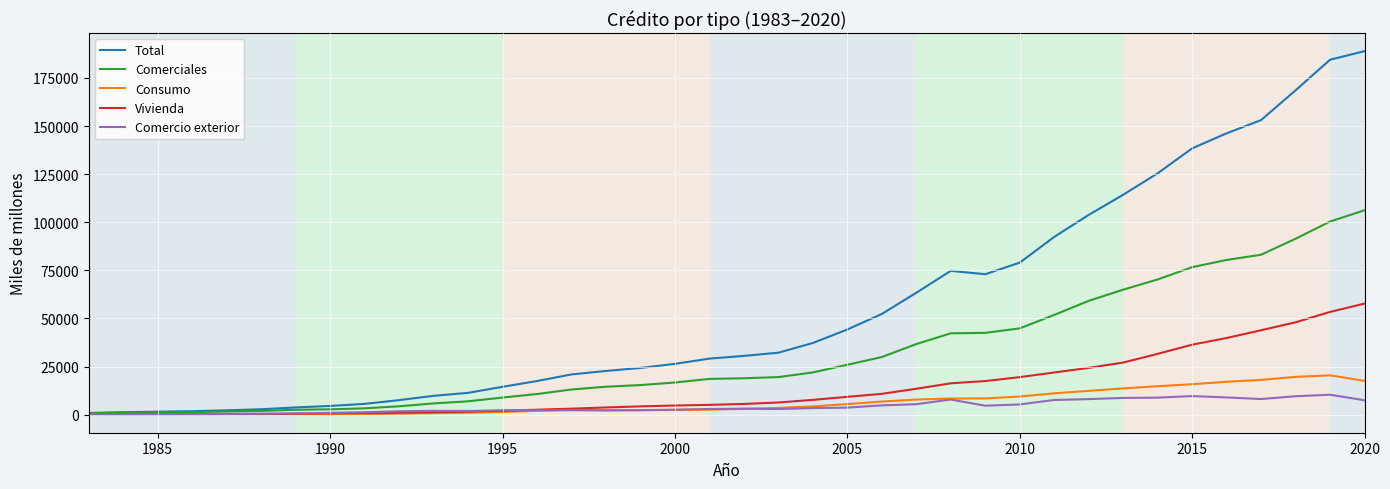

Which series has the largest total across all categories?

Total